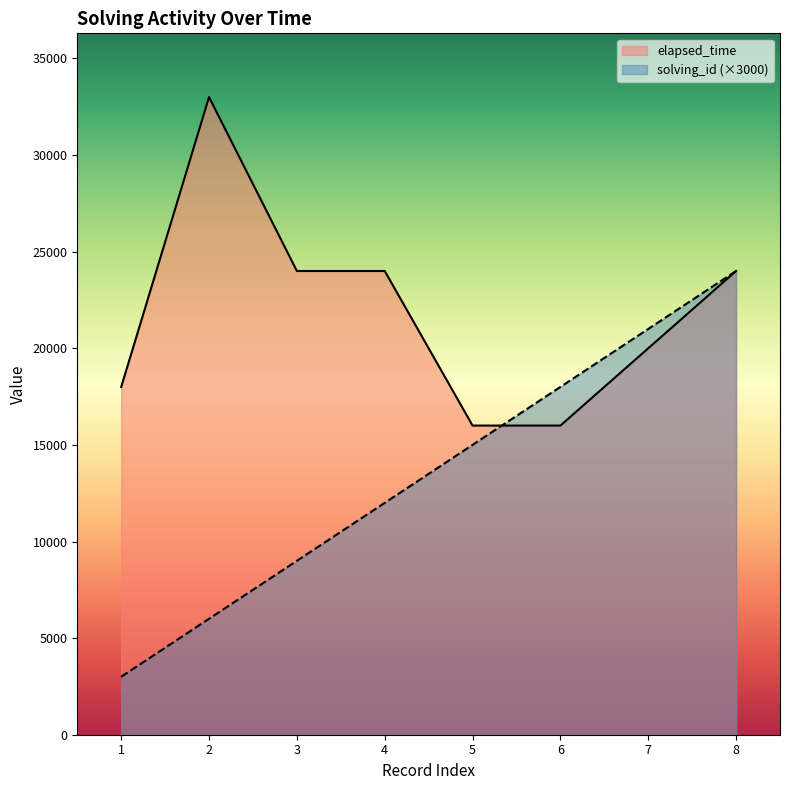

Which series has the largest total across all categories?

elapsed_time